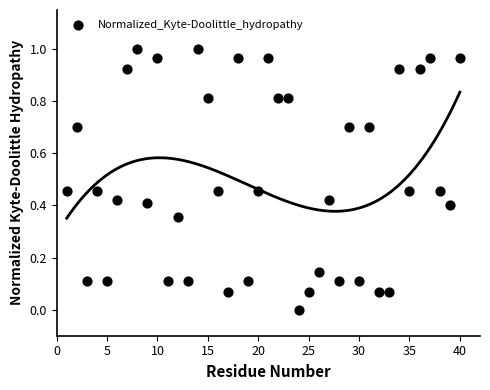

What is the range of X values (max minus min)?

39.0